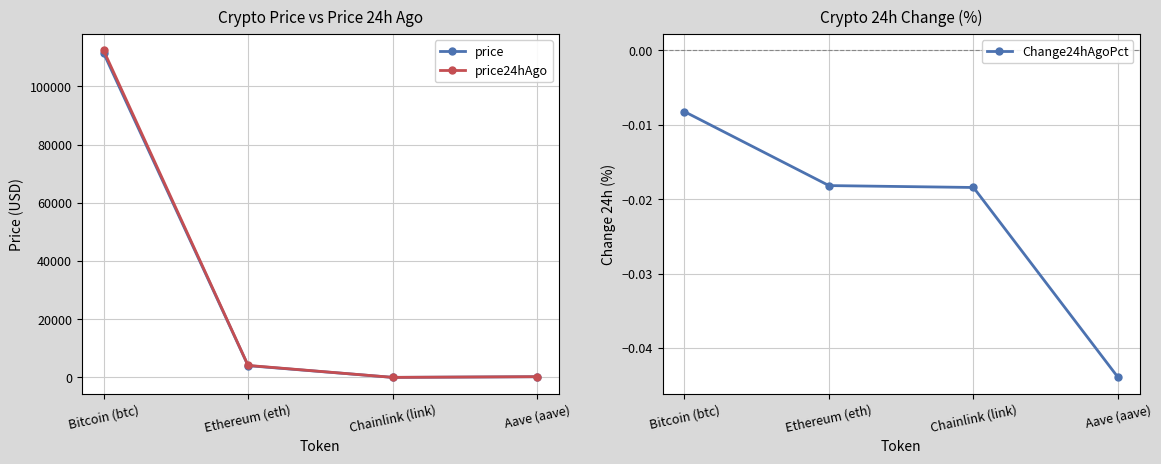

What is the average value of the price24hAgo series?

29198.7